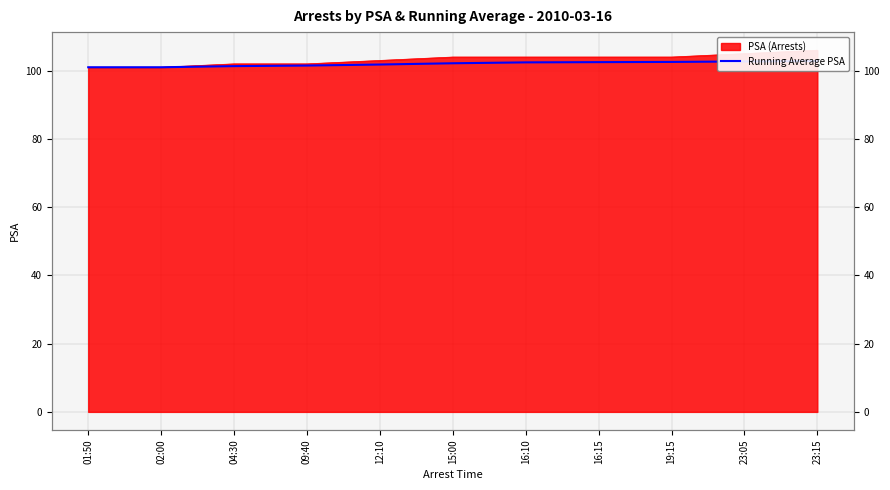

What is the label of the 2nd point from the right?

23:05